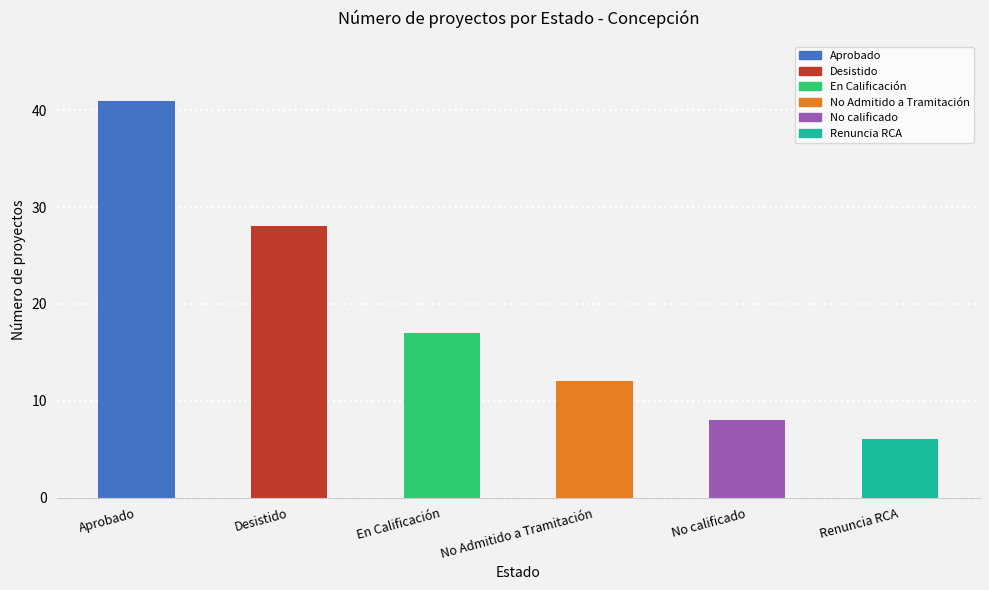

What is the sum of the values at No calificado and Renuncia RCA?

14